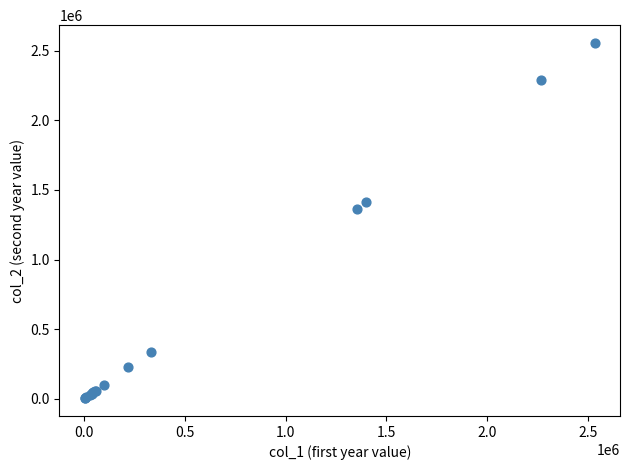

What Y value in the scatter plot is closest to 1279986?

1364899.0